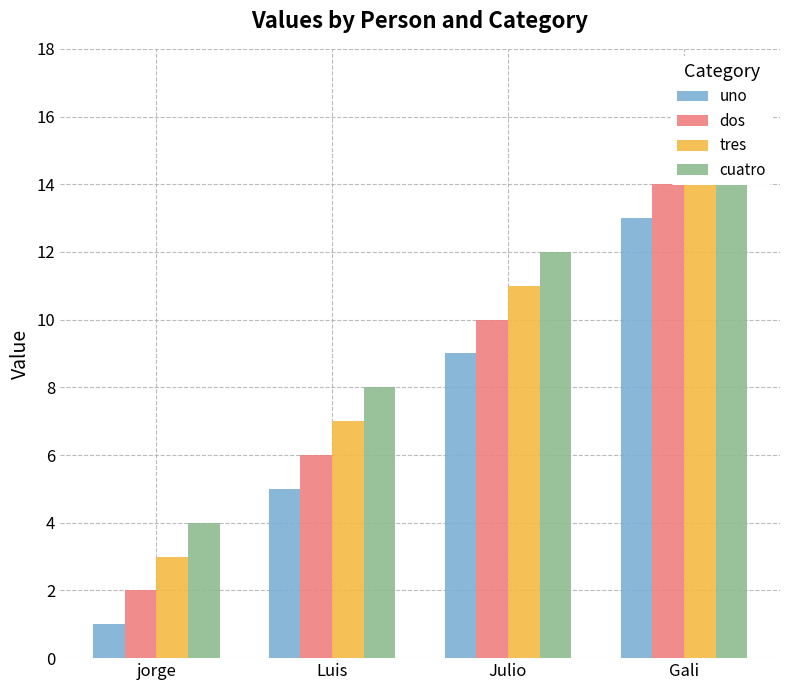

What is the sum of the cuatro values at Gali and jorge?

20